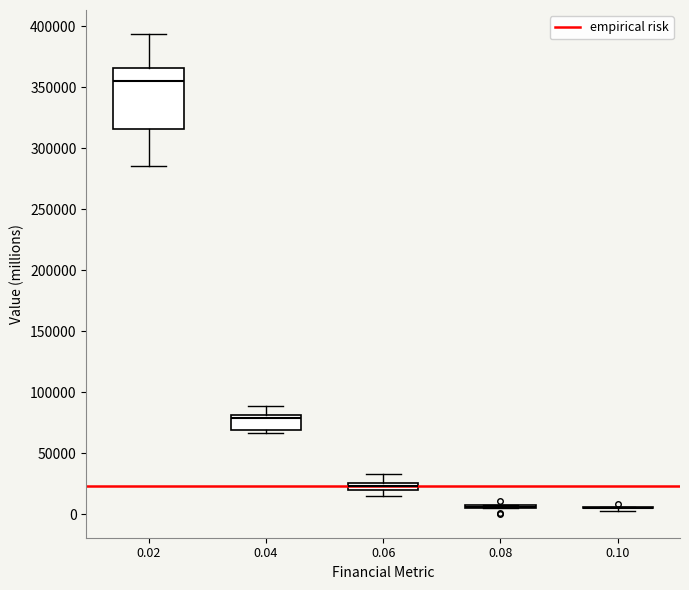

Which box is the tallest, from its lower edge to its upper edge?

0.02